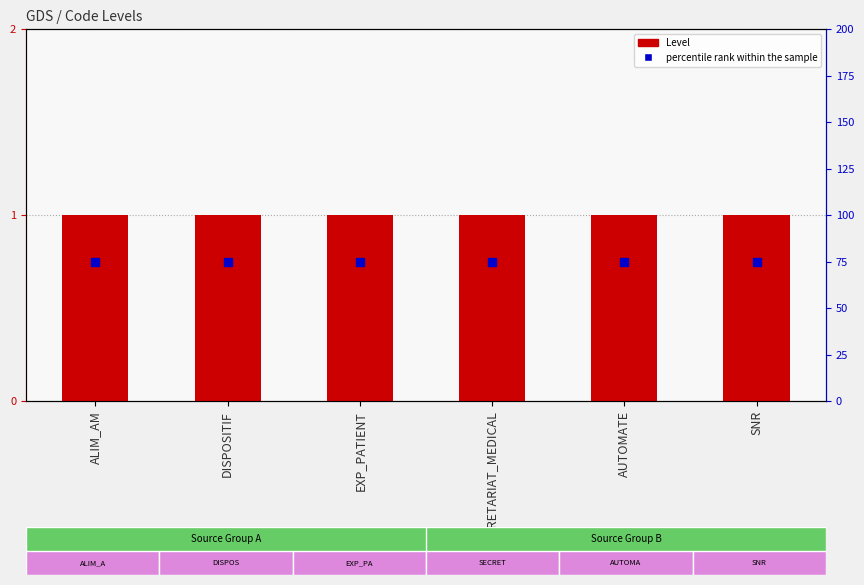

Reading right to left, list all the values displayed in this chart.

Level: SNR=1	AUTOMATE=1	SECRETARIAT_MEDICAL=1	EXP_PATIENT=1	DISPOSITIF=1	ALIM_AM=1
percentile rank within the sample: SNR=75	AUTOMATE=75	SECRETARIAT_MEDICAL=75	EXP_PATIENT=75	DISPOSITIF=75	ALIM_AM=75